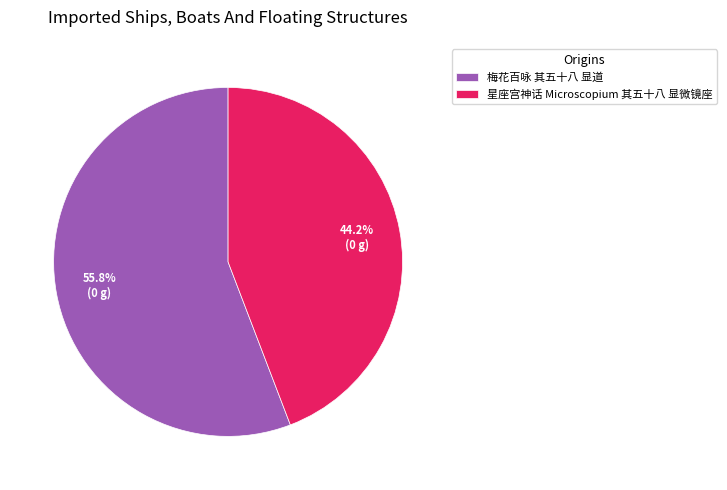

What is the smallest slice in the pie chart?

星座宫神话 Microscopium 其五十八 显微镜座